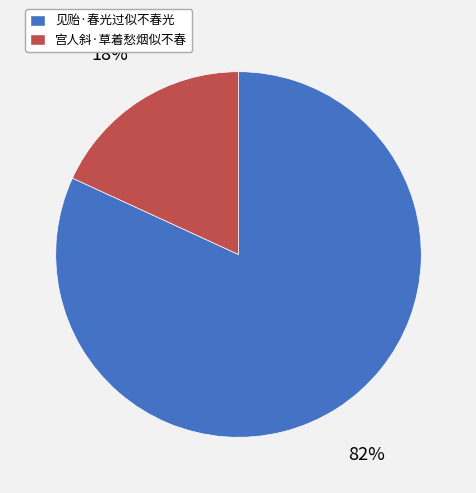

Count the number of slices in the pie.

2